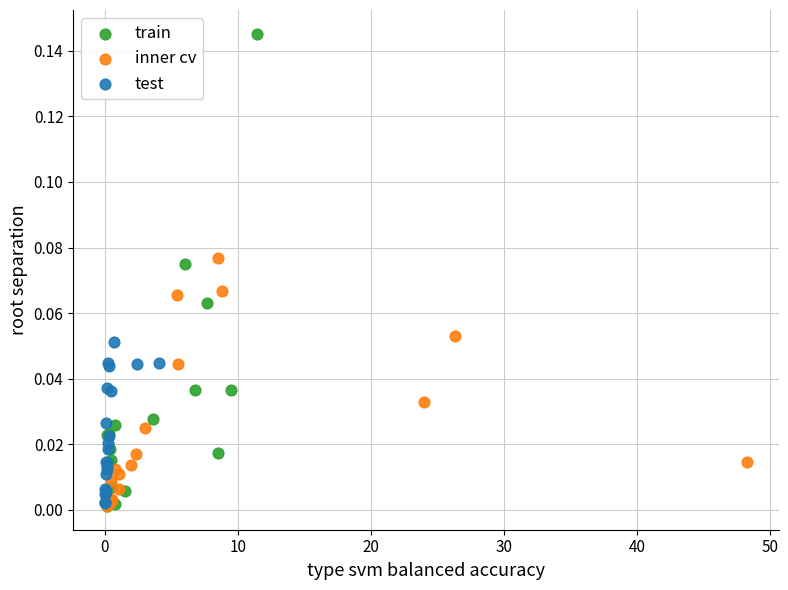

Which series reaches the maximum Y coordinate?

train